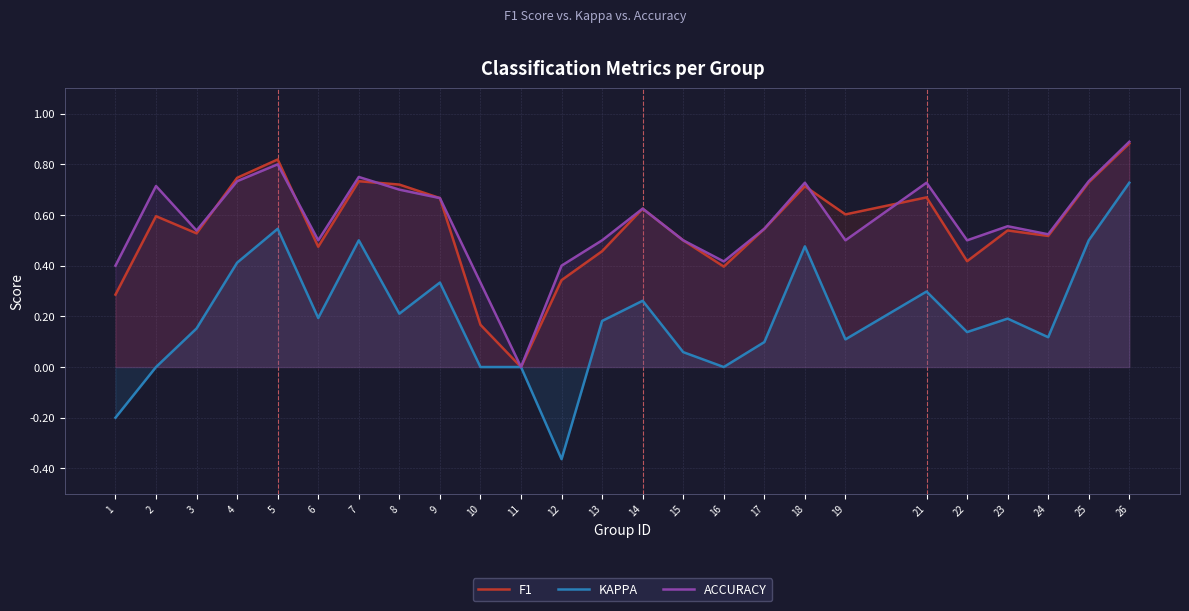

True or false: F1 has a value of 0.5 at 24.

True